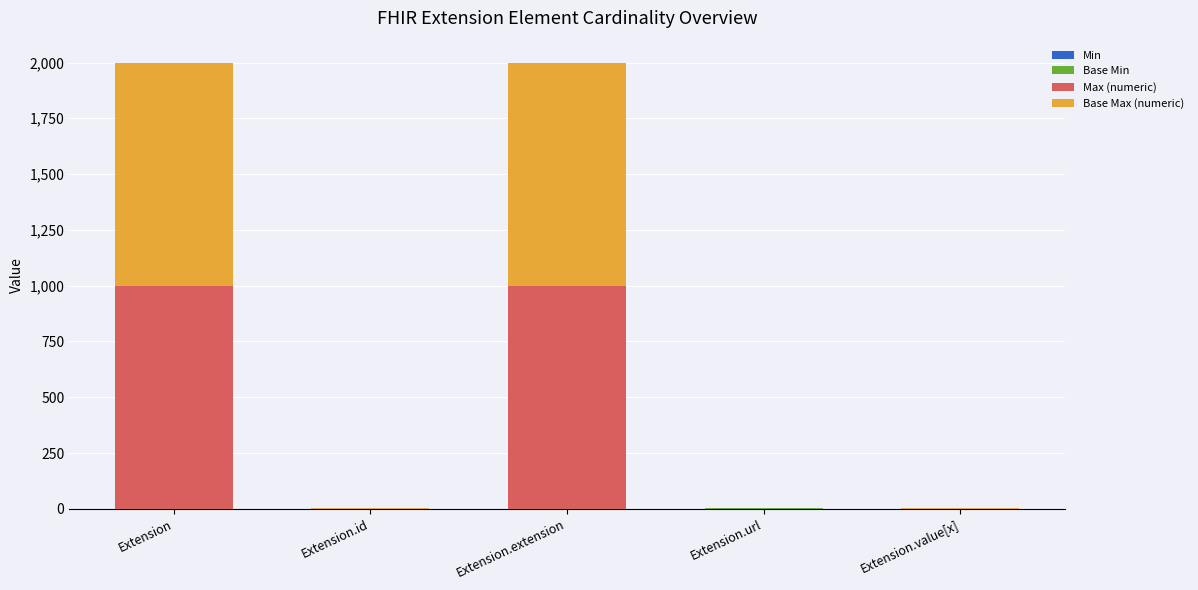

At how many categories does at least one series exceed 144?

2